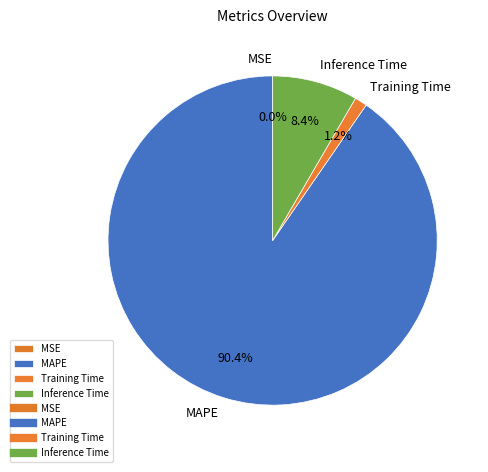

To the nearest percent, what portion does Training Time represent?

1%